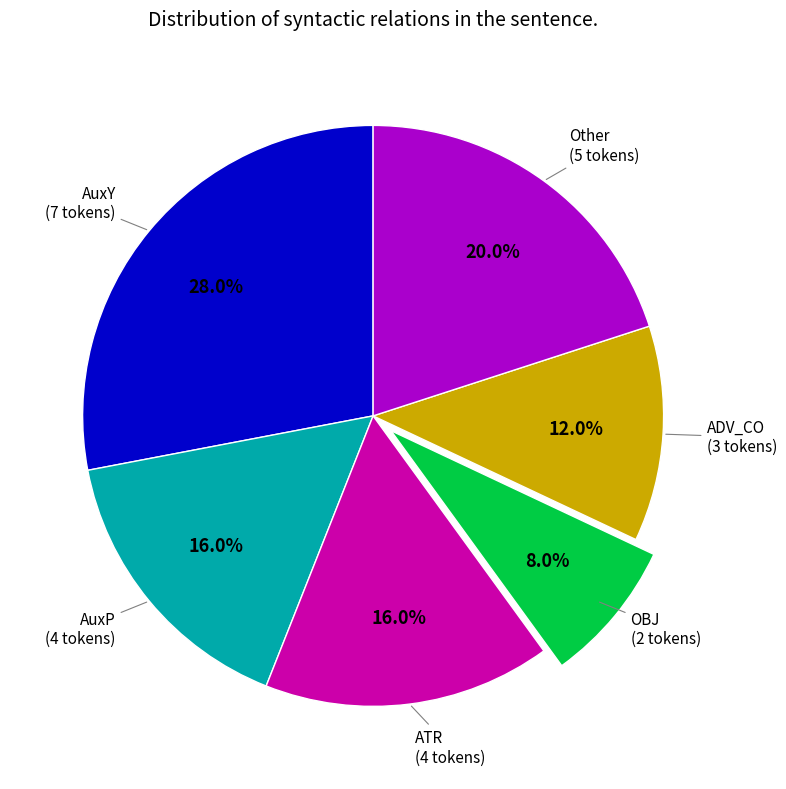

Is there a majority slice in this chart?

No